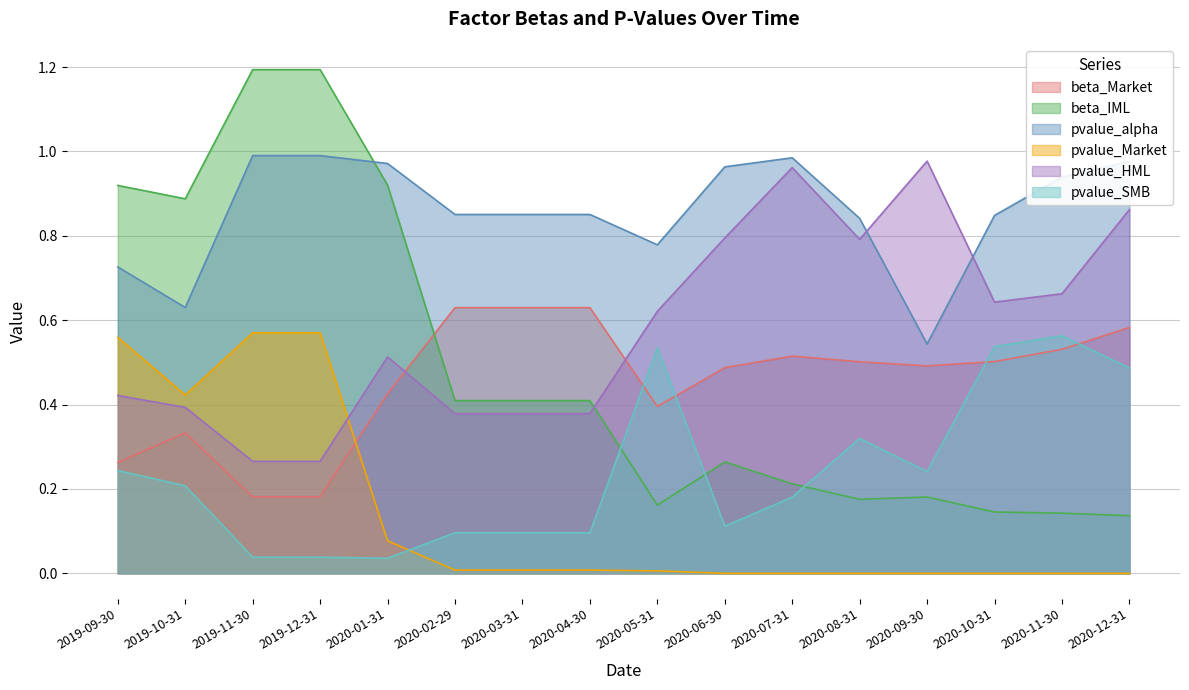

What is the difference between the second highest and second lowest values in the beta_IML series?

1.1